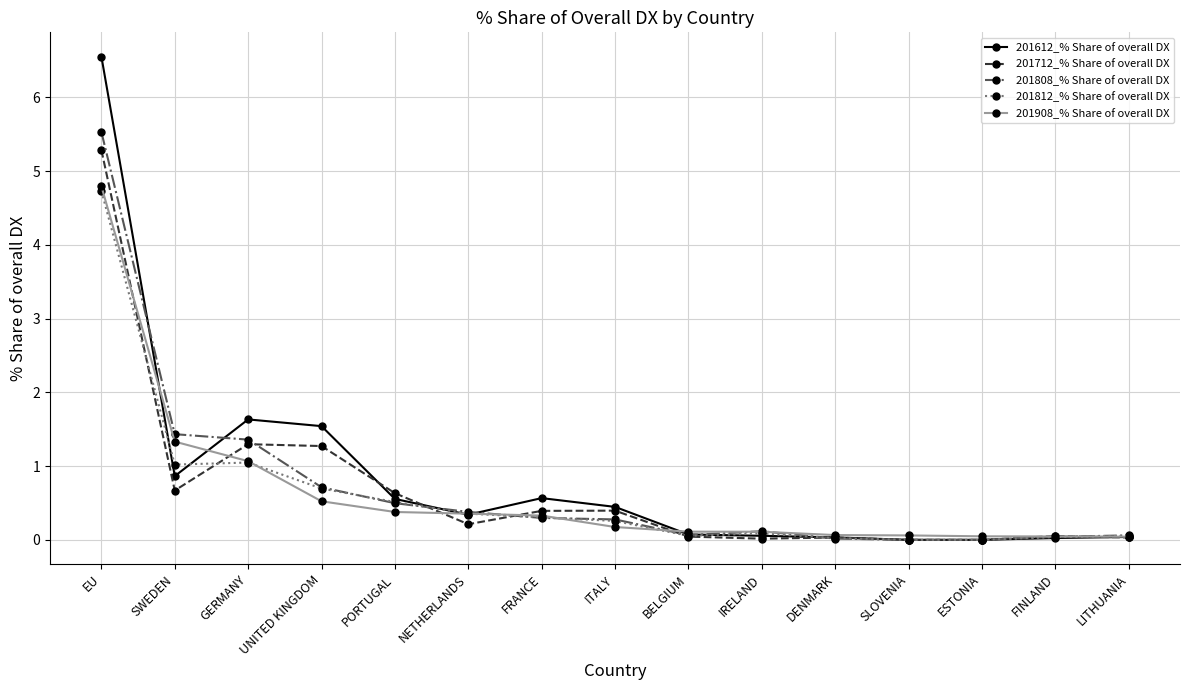

At which category is the sum across all series the highest?

EU